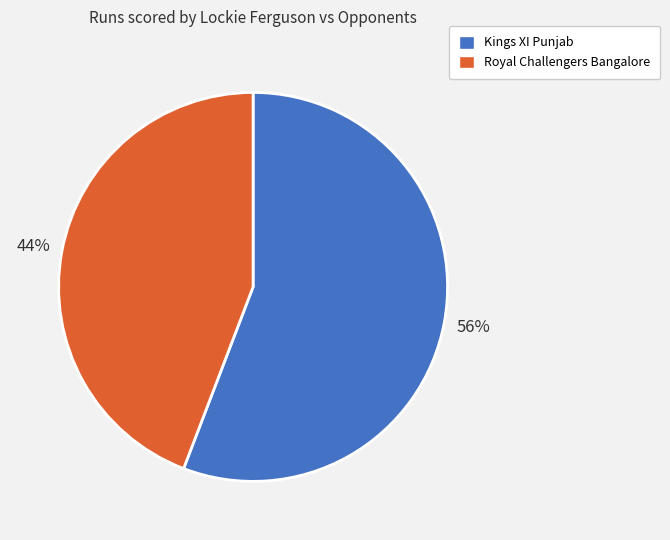

Which slice is the largest?

Kings XI Punjab